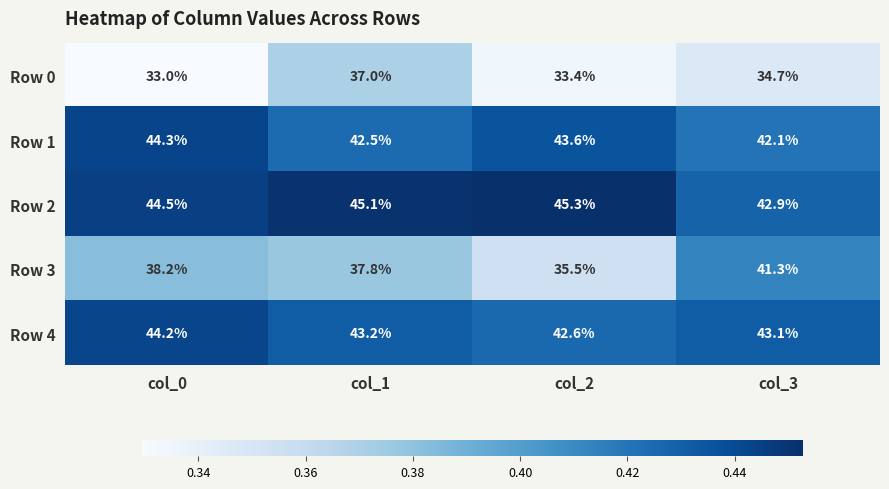

What is the maximum value for Row 4?

44.2